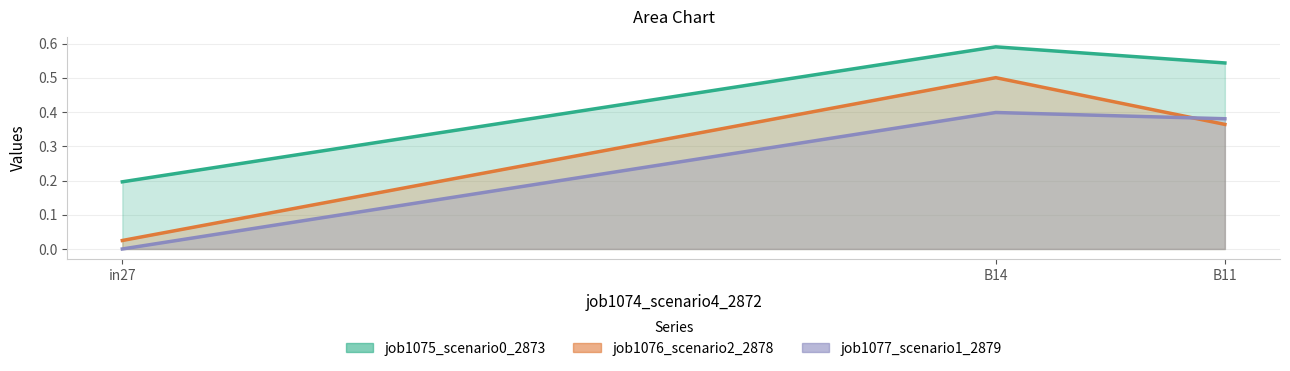

Is the value of job1075_scenario0_2873 at B14 greater than the value of job1076_scenario2_2878 at B11?

Yes